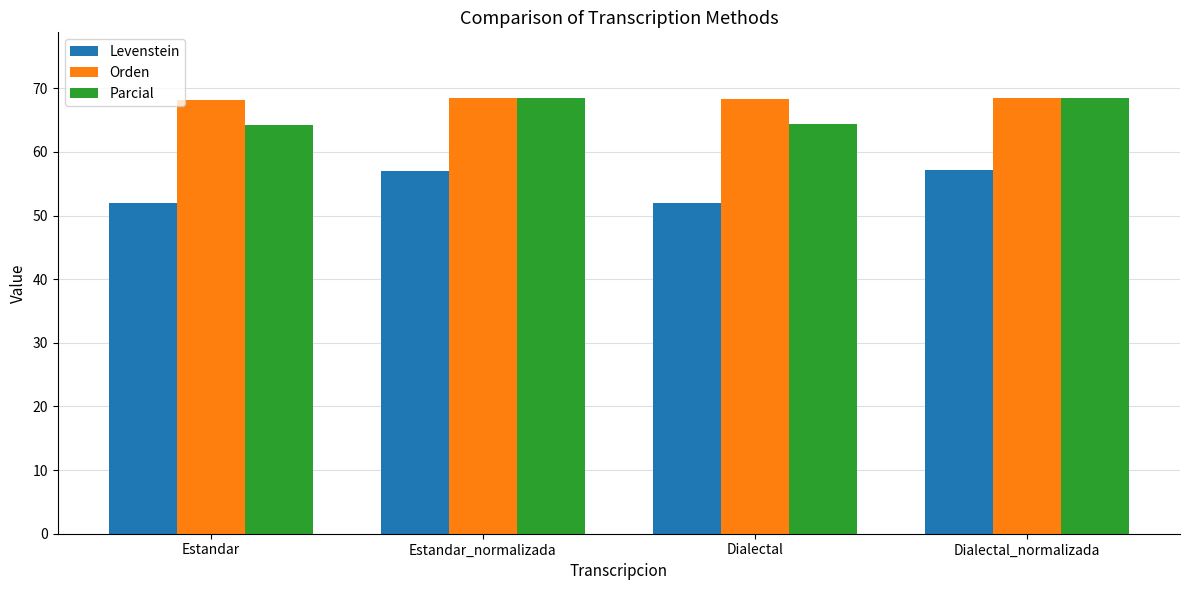

At Estandar, list the series in order from largest to smallest.

Orden, Parcial, Levenstein